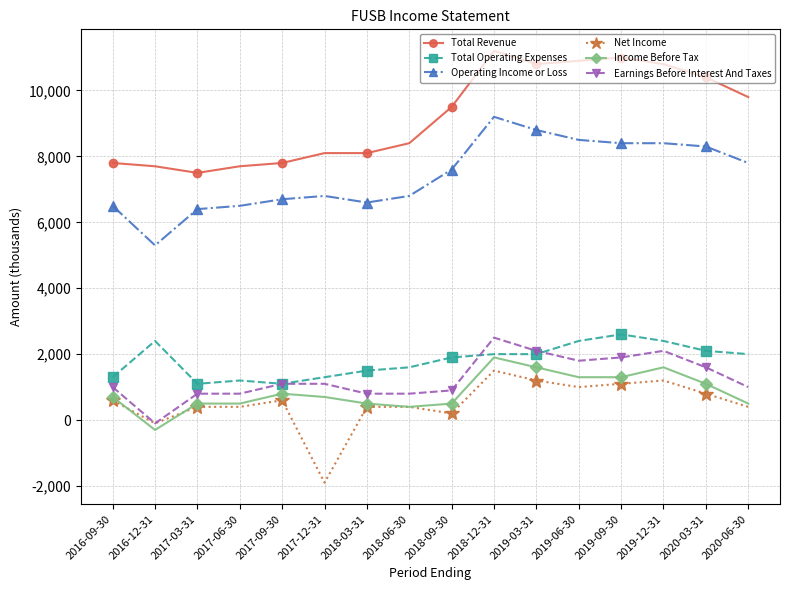

At which category is the sum across all series the highest?

2018-12-31